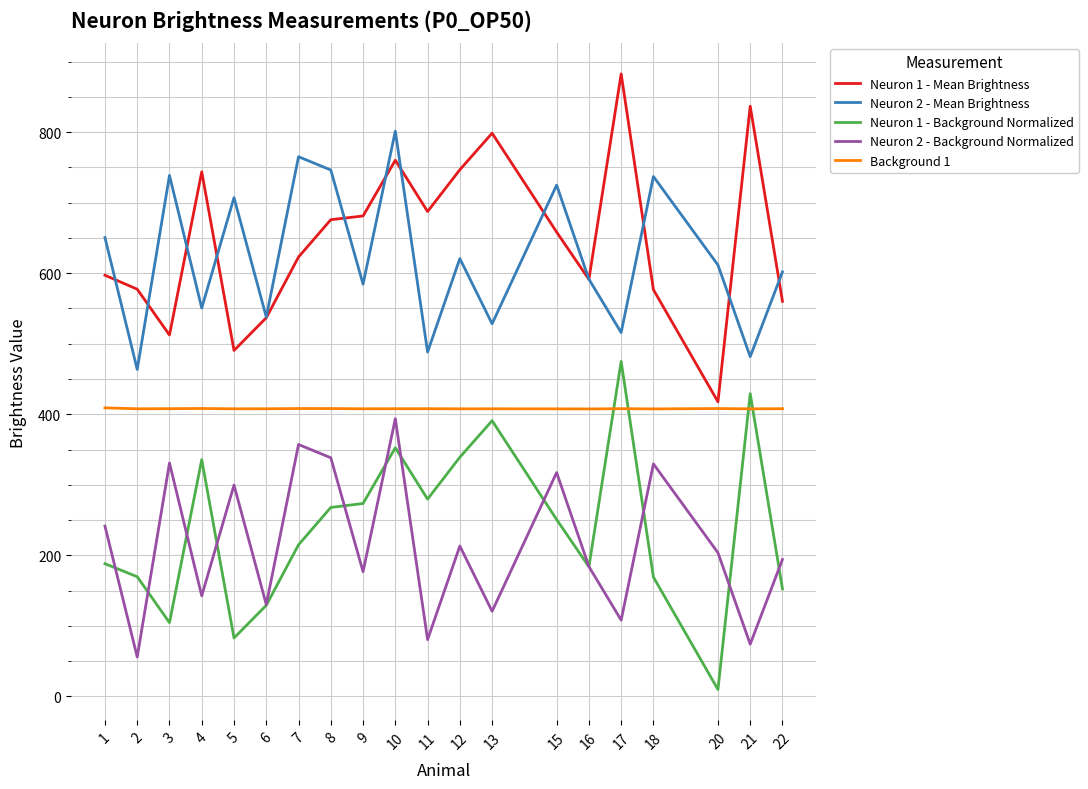

What is the maximum value for Neuron 2 - Background Normalized?

393.7